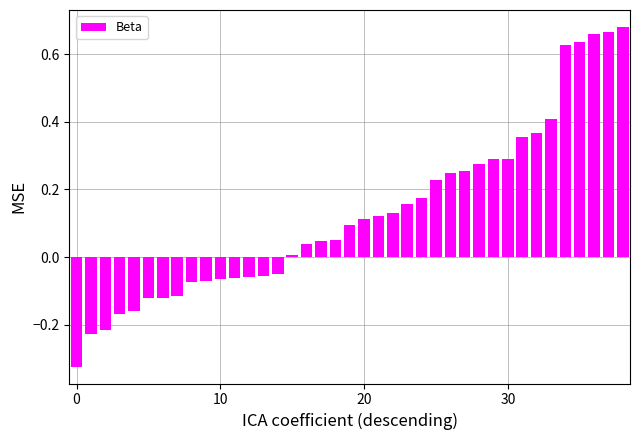

Does the chart contain any negative values?

Yes